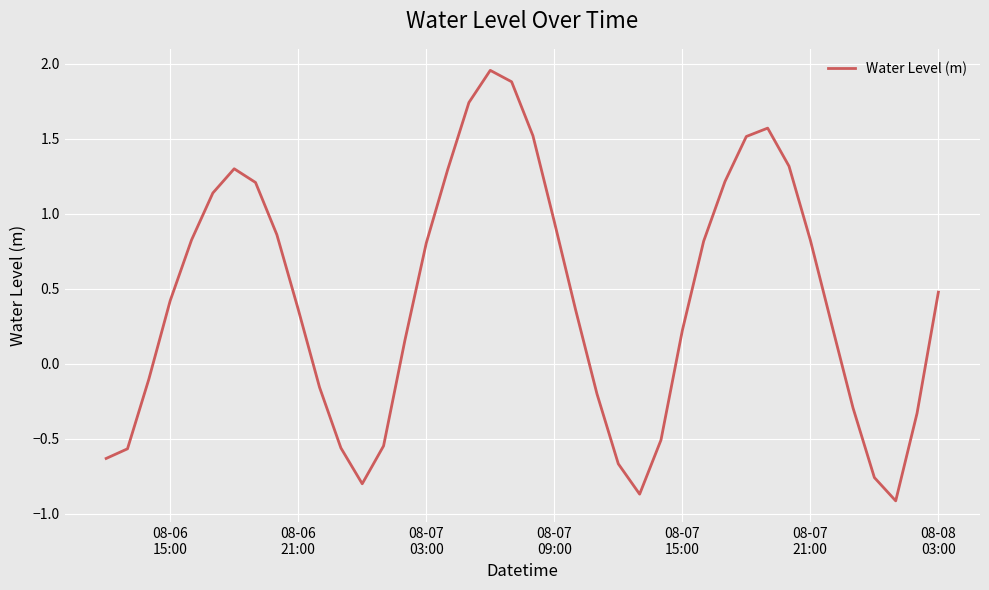

What is the minimum value shown in the chart?

-0.9